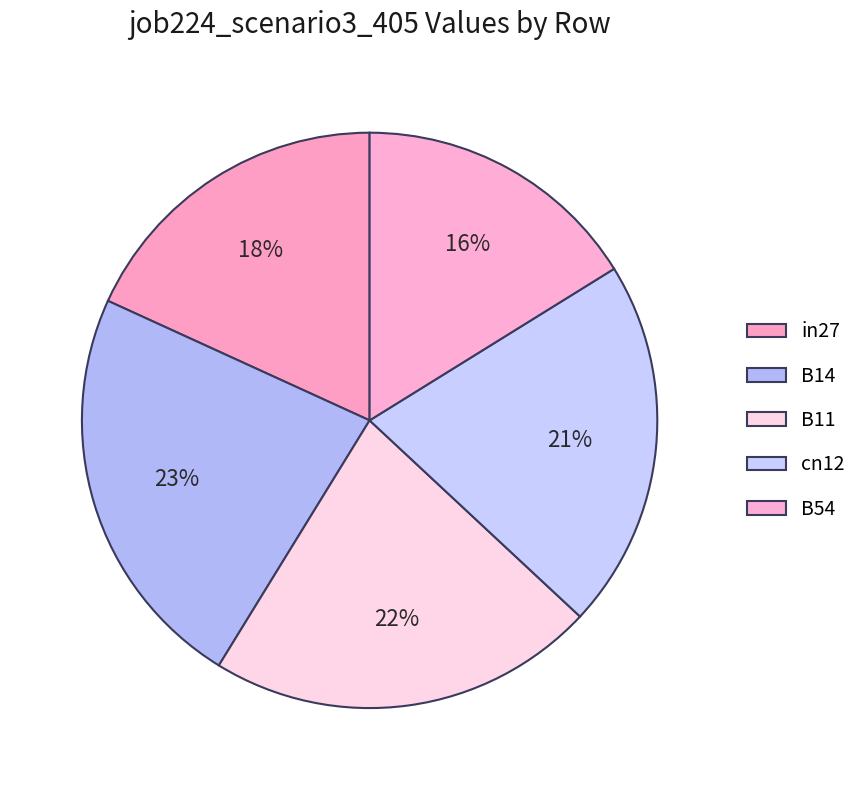

To the nearest percent, what percentage of the pie is B54?

16%